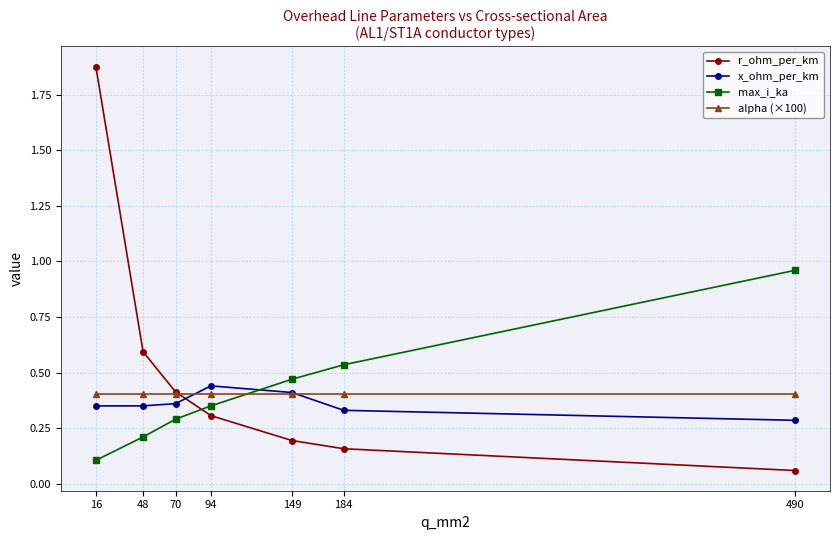

Is this an area chart (filled region under the line)?

No